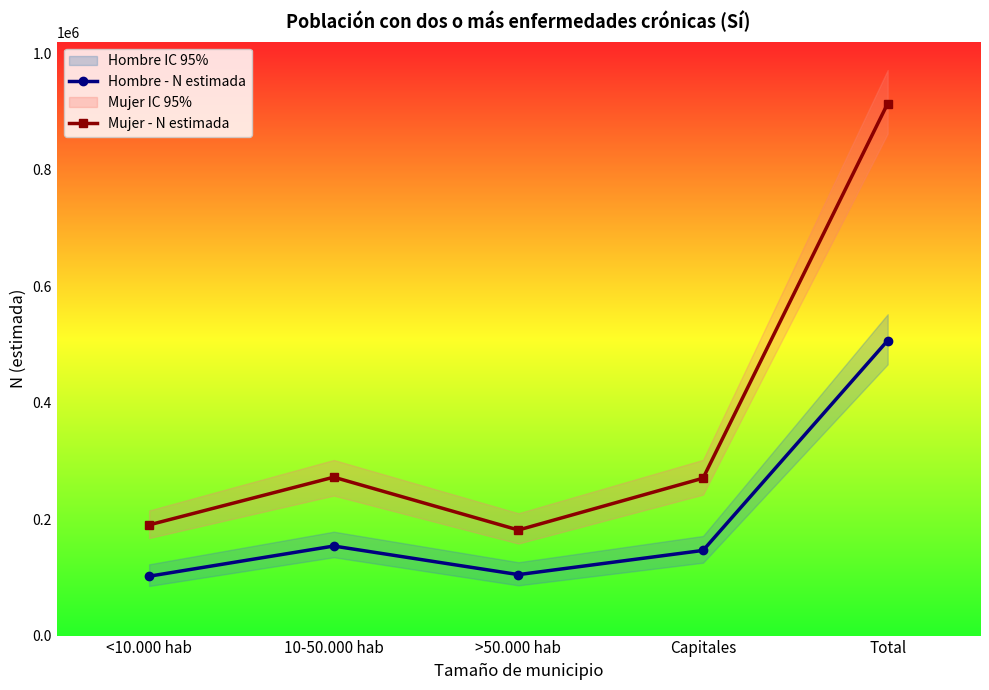

Read the Mujer - N estimada value at <10.000 hab, to the nearest 10.

190060